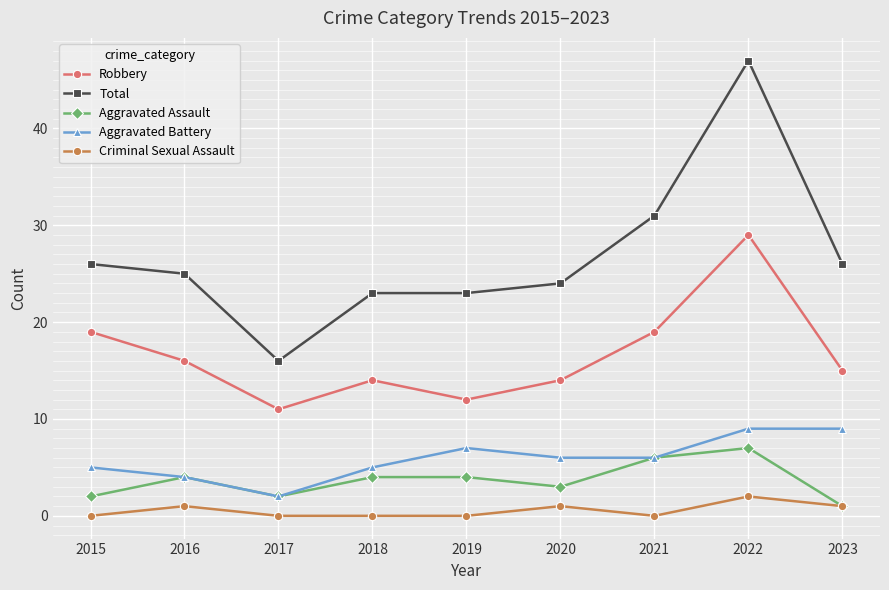

Is the value of Aggravated Assault at 2022 greater than the value of Total at 2017?

No